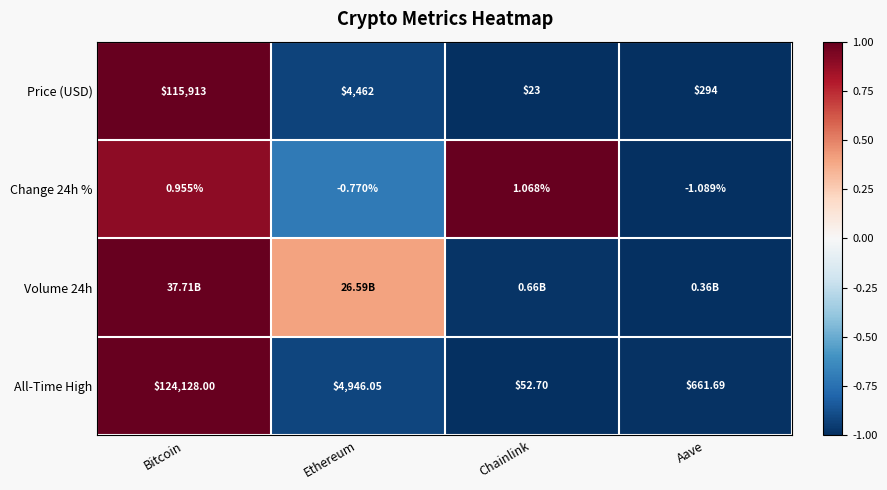

At which category is the sum across all series the highest?

Bitcoin